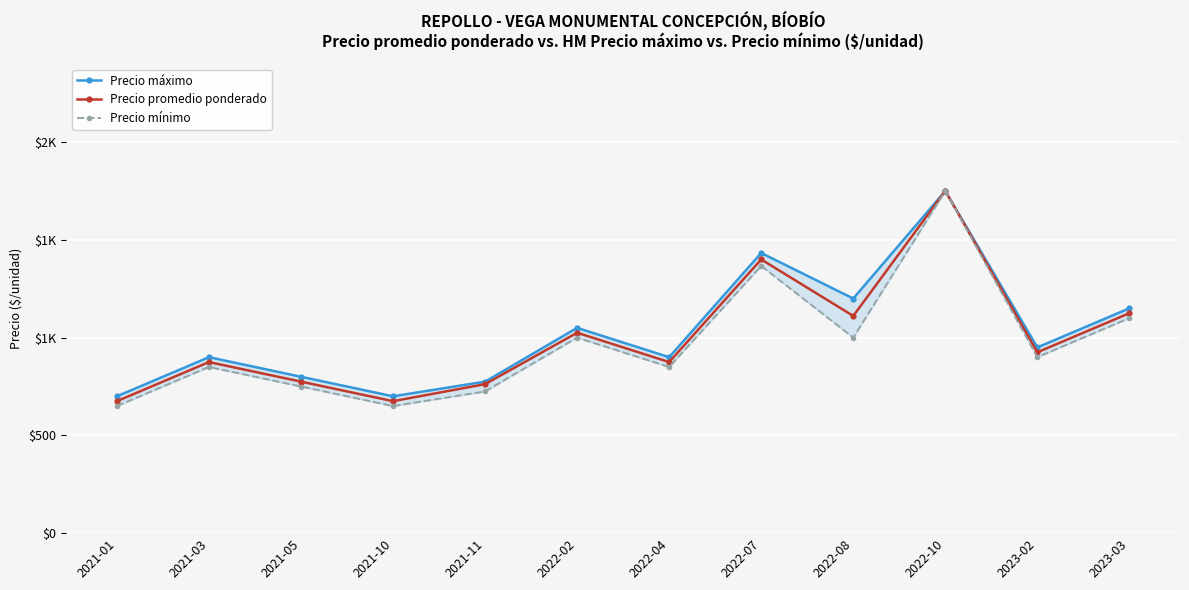

The Precio máximo series shows 775 at 2021-11. True or false?

True